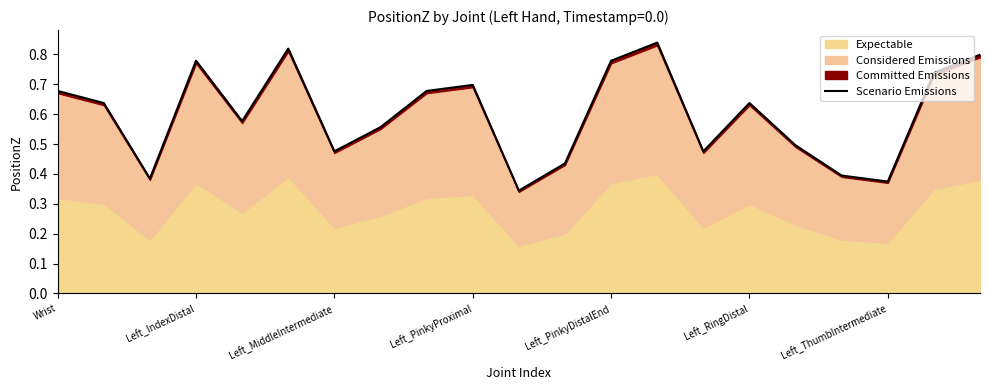

What is the maximum value shown in the chart?

0.8